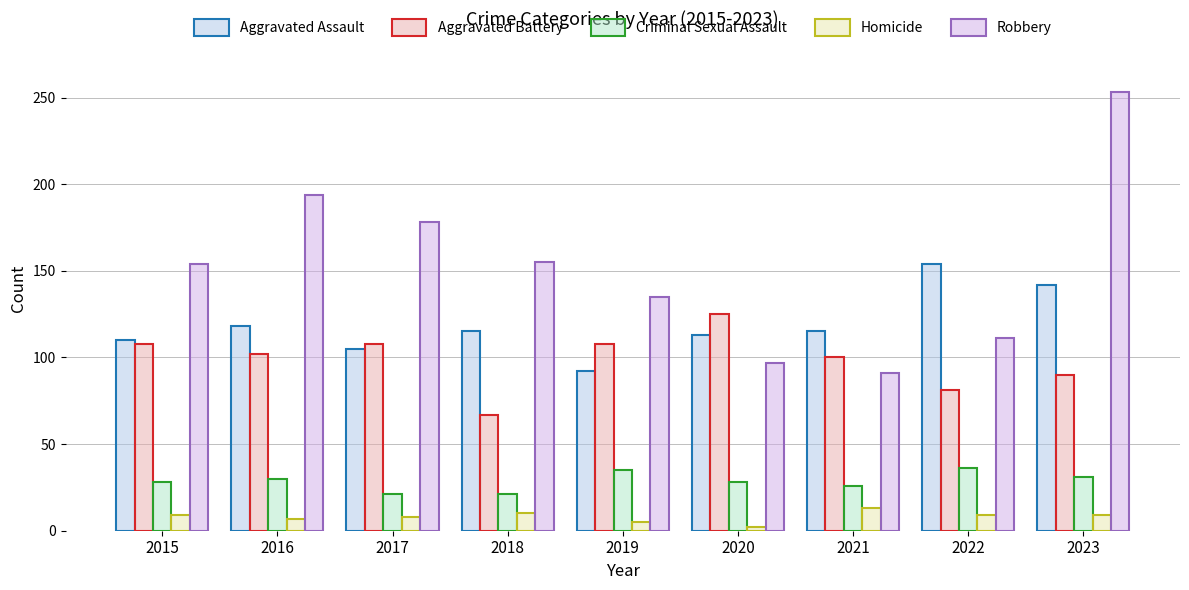

Does the chart contain stacked bars?

No